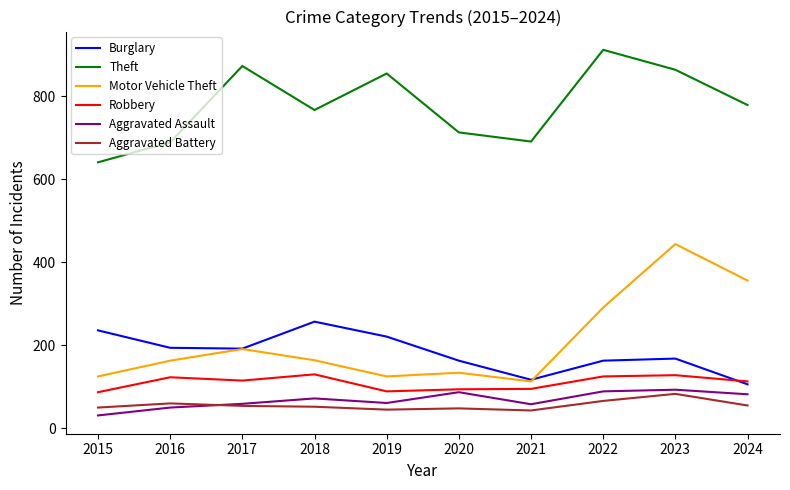

What is the lowest value of the Burglary series?

106